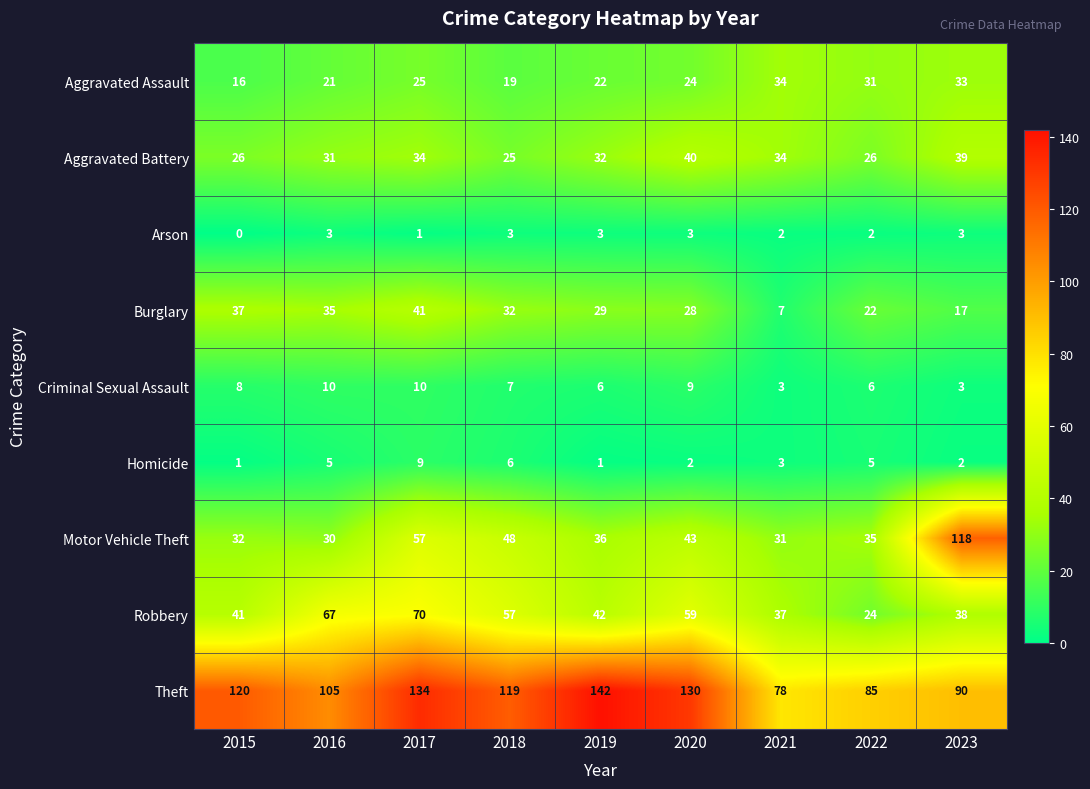

At how many categories does at least one series exceed 116?

6